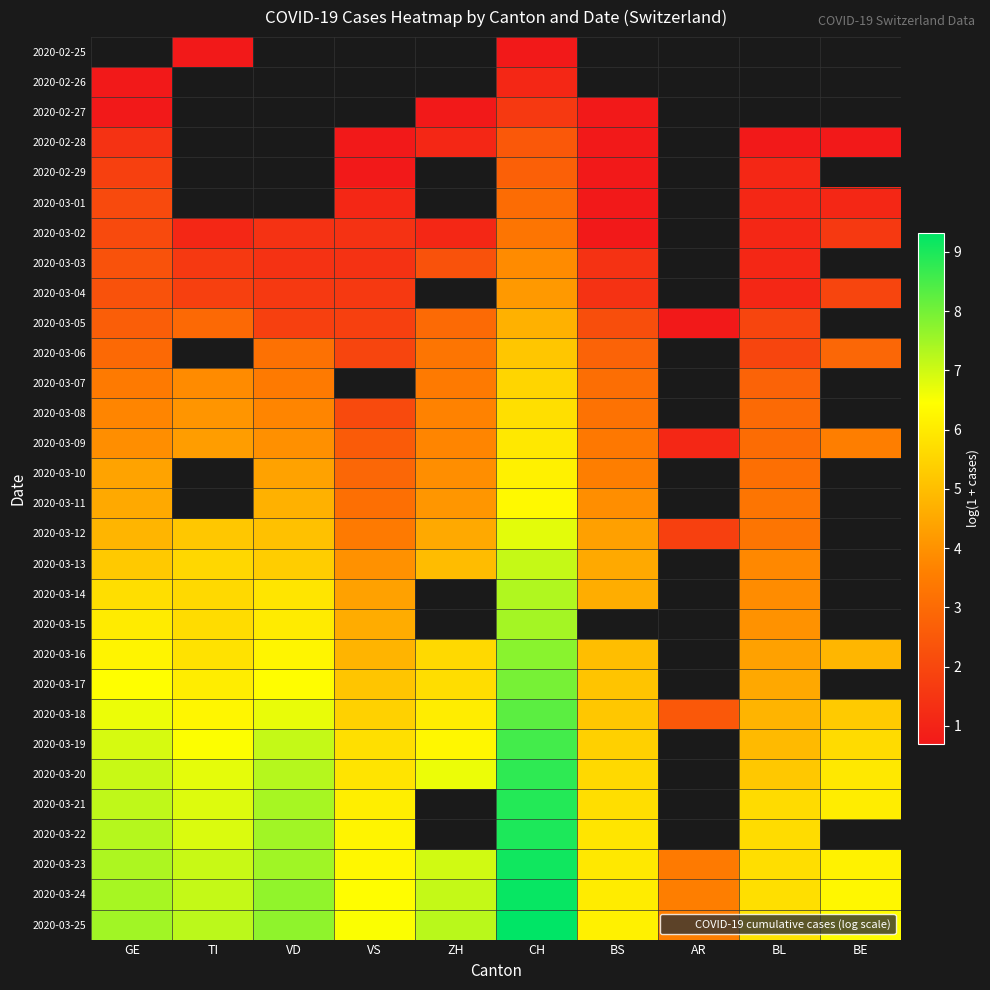

Rank the series at VS from highest to lowest value.

2020-03-25, 2020-03-24, 2020-03-23, 2020-03-22, 2020-03-21, 2020-03-20, 2020-03-19, 2020-03-18, 2020-03-17, 2020-03-16, 2020-03-15, 2020-03-14, 2020-03-13, 2020-03-12, 2020-03-11, 2020-03-10, 2020-03-09, 2020-03-06, 2020-03-07, 2020-03-08, 2020-03-05, 2020-03-04, 2020-03-02, 2020-03-03, 2020-03-01, 2020-02-25, 2020-02-26, 2020-02-27, 2020-02-28, 2020-02-29